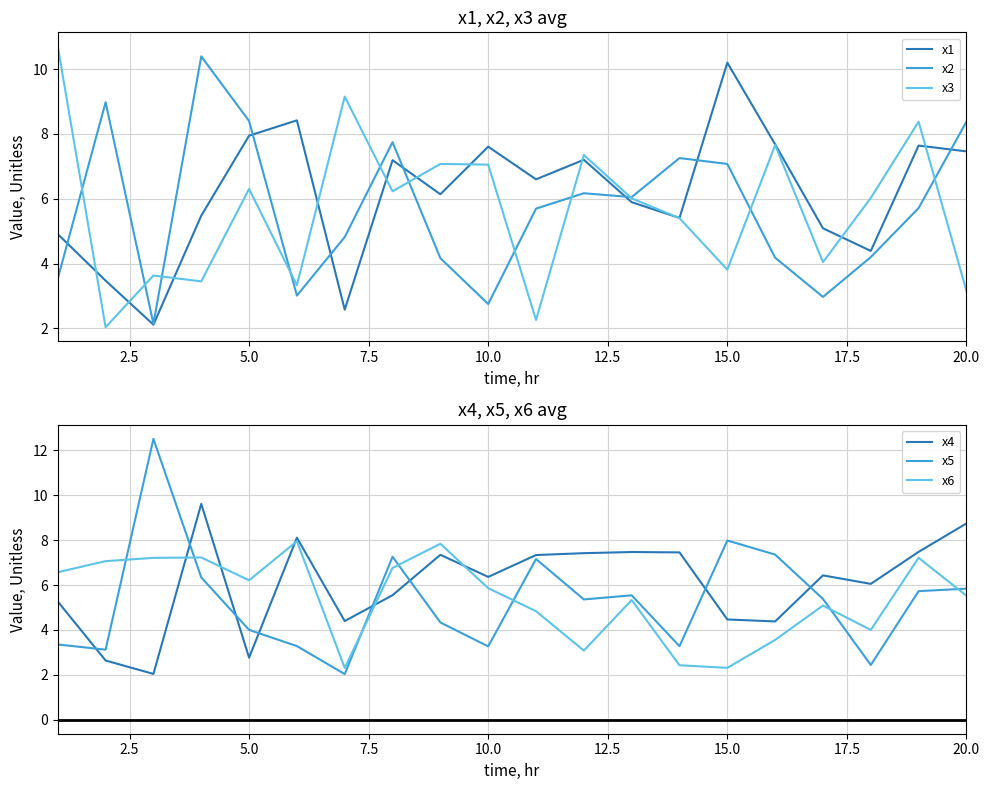

What is the minimum value for x4?

2.0